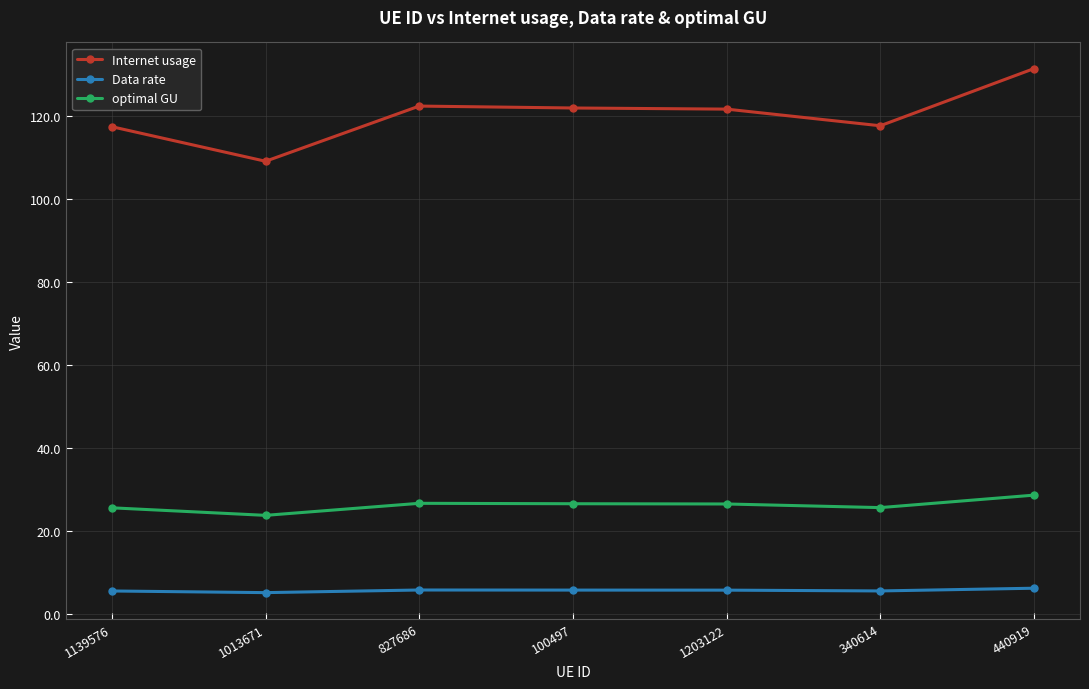

What is the label of the 5th point from the right?

827686